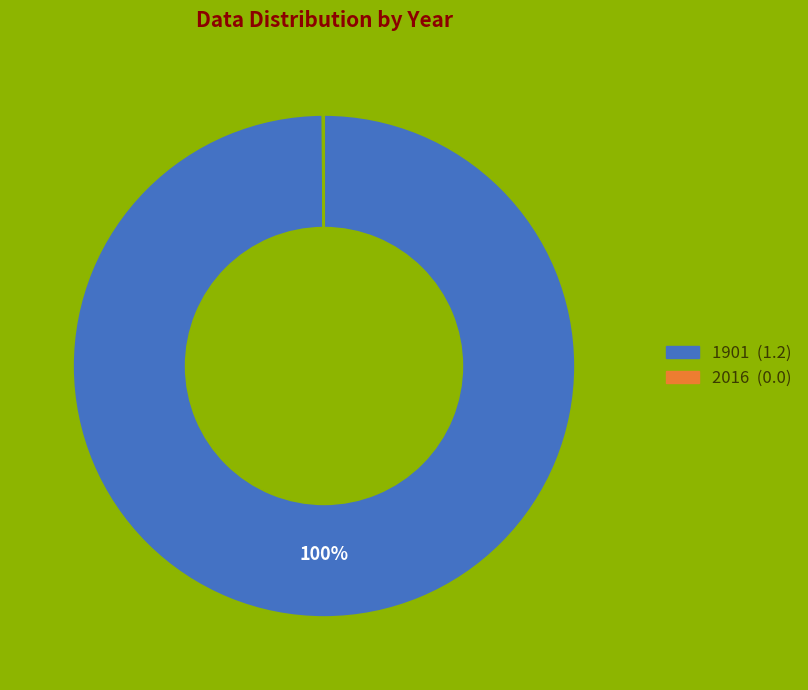

To the nearest percent, what is the average slice percentage?

50%